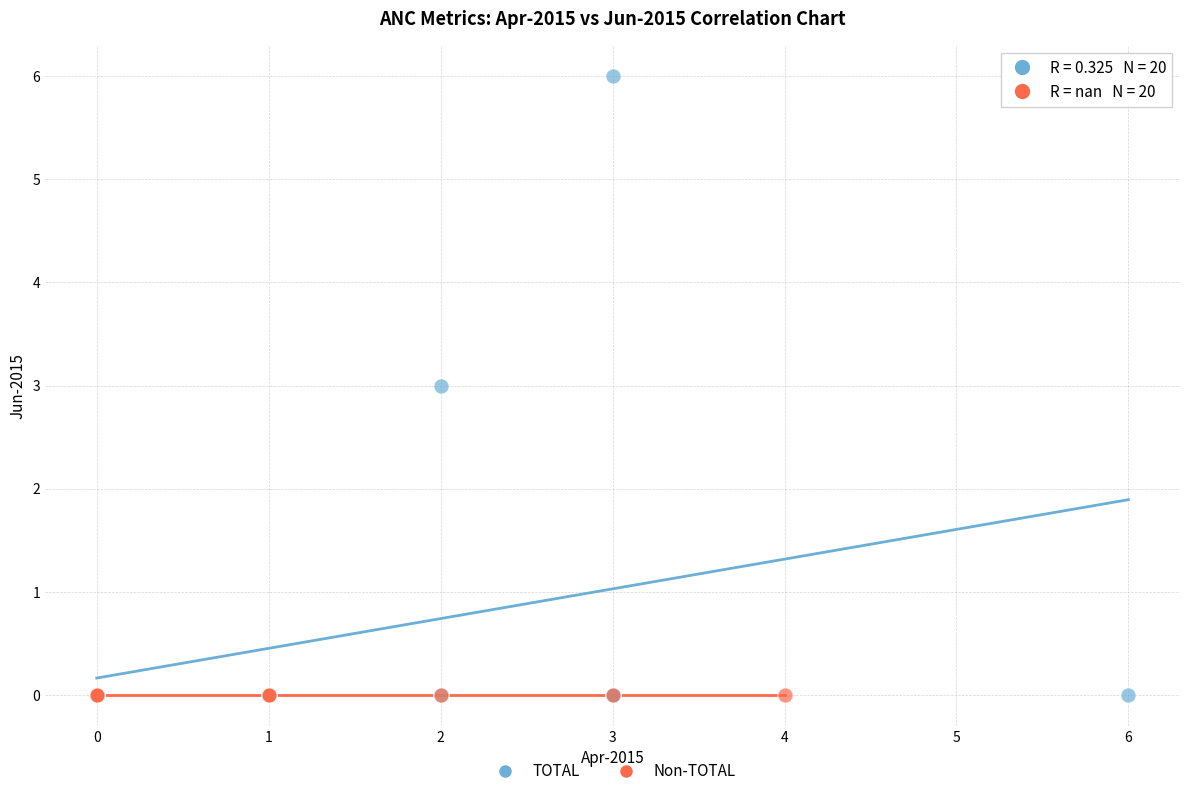

Which series contains the highest Y value?

TOTAL